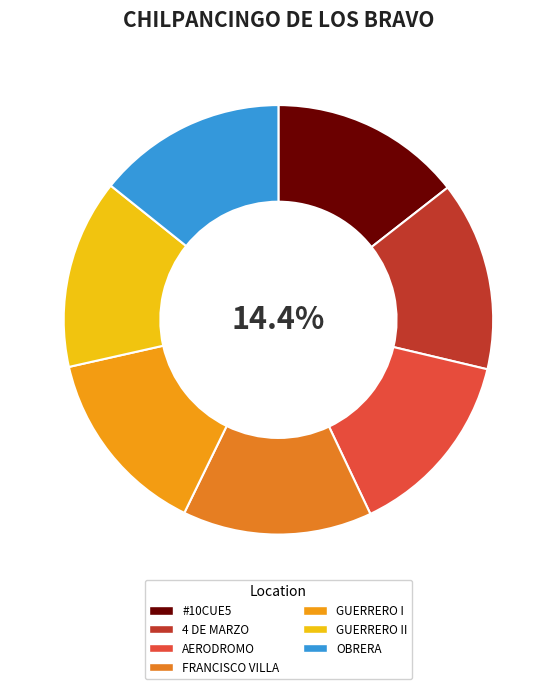

What is the largest slice in the pie chart?

CADENA COMERCIAL OXXO SA DE CV - #10CUE5